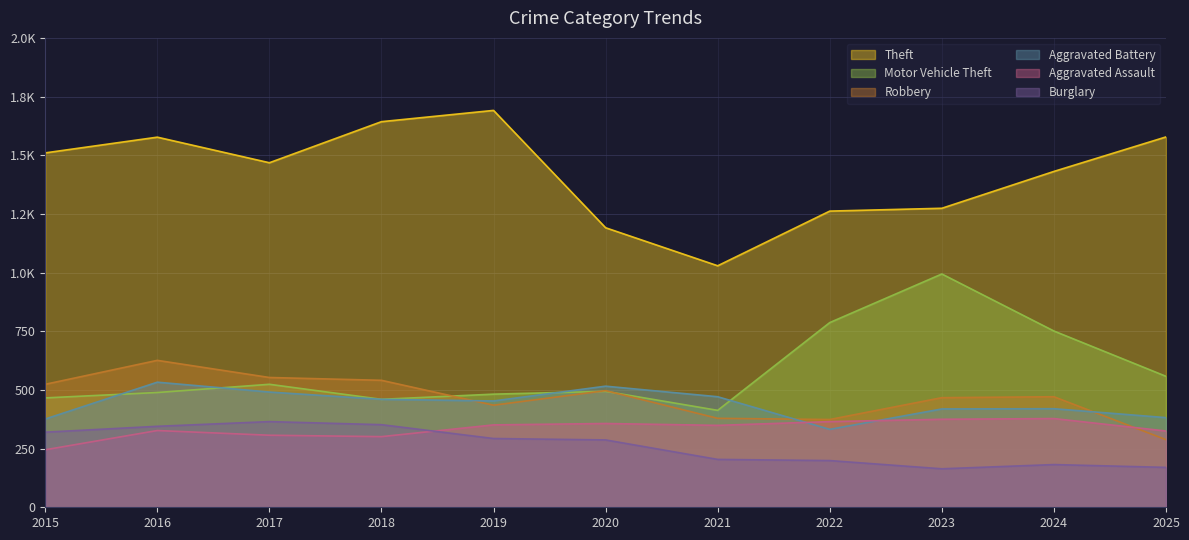

What are all the series names shown in the legend?

Theft, Motor Vehicle Theft, Robbery, Aggravated Battery, Aggravated Assault, Burglary